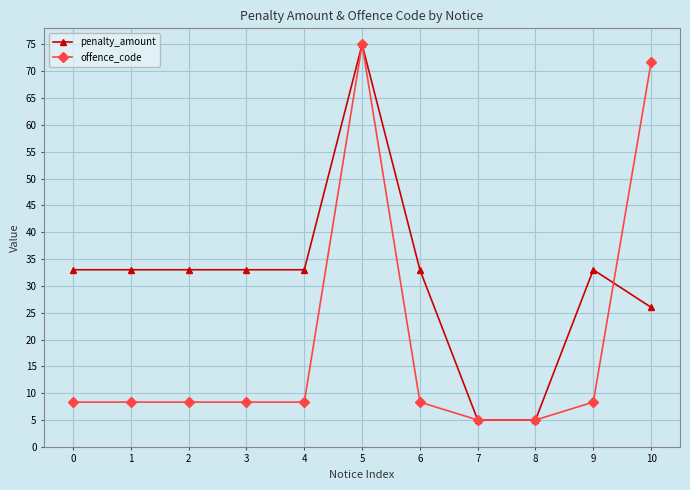

Rank the series at 1 from highest to lowest value.

penalty_amount, offence_code